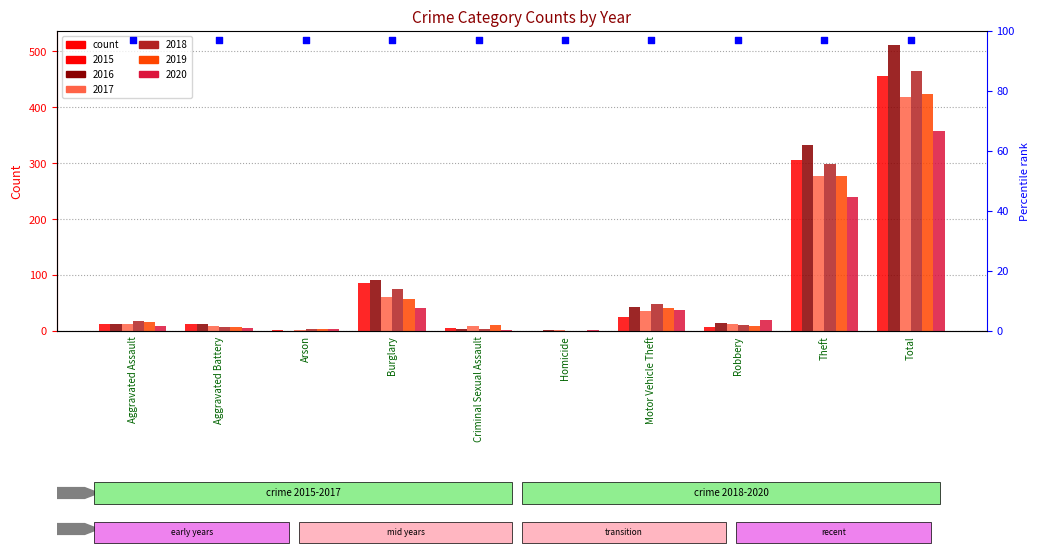

At which category is the sum across all series the highest?

Total